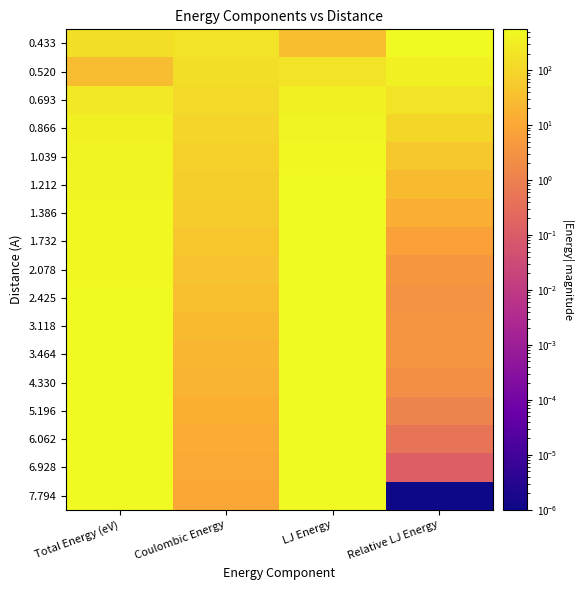

At Coulombic Energy, list the series in order from smallest to largest.

7.794, 6.928, 6.062, 5.196, 4.330, 3.464, 3.118, 2.425, 2.078, 1.732, 1.386, 1.212, 1.039, 0.866, 0.693, 0.520, 0.433